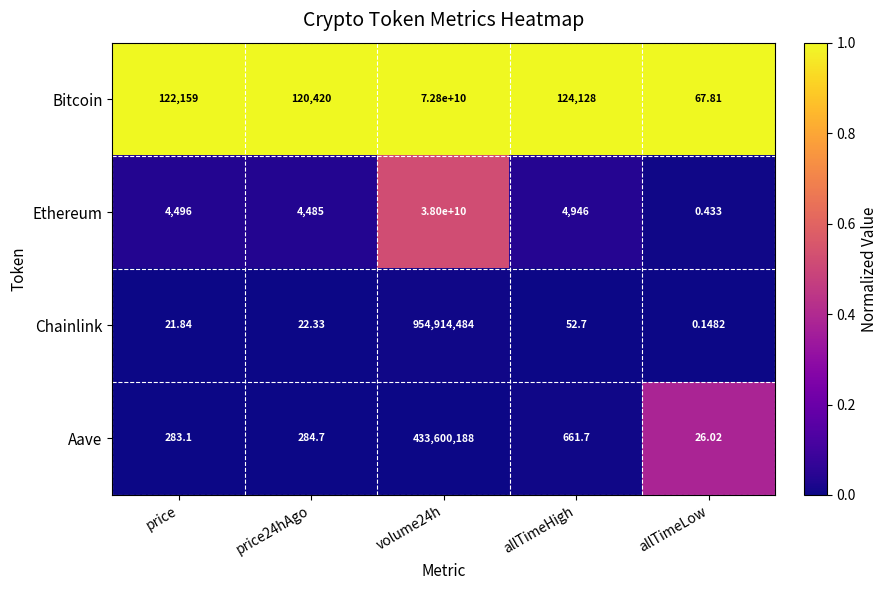

Is the value of Chainlink at allTimeHigh greater than the value of Ethereum at volume24h?

No